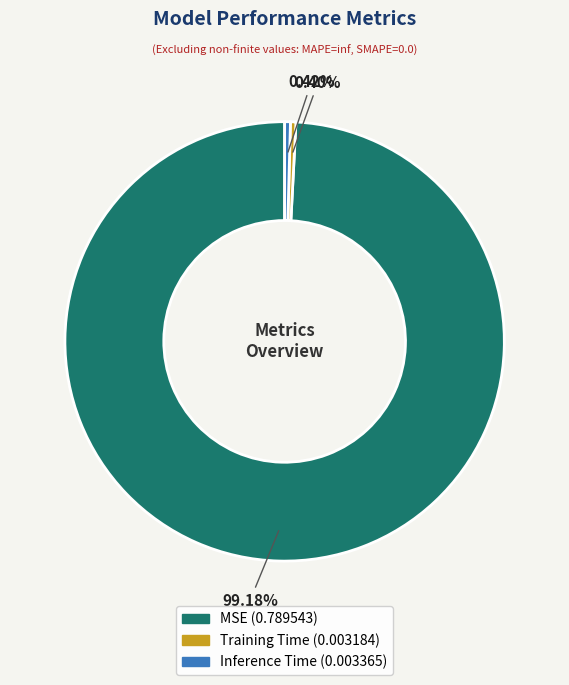

Which category has the biggest portion of the pie?

MSE